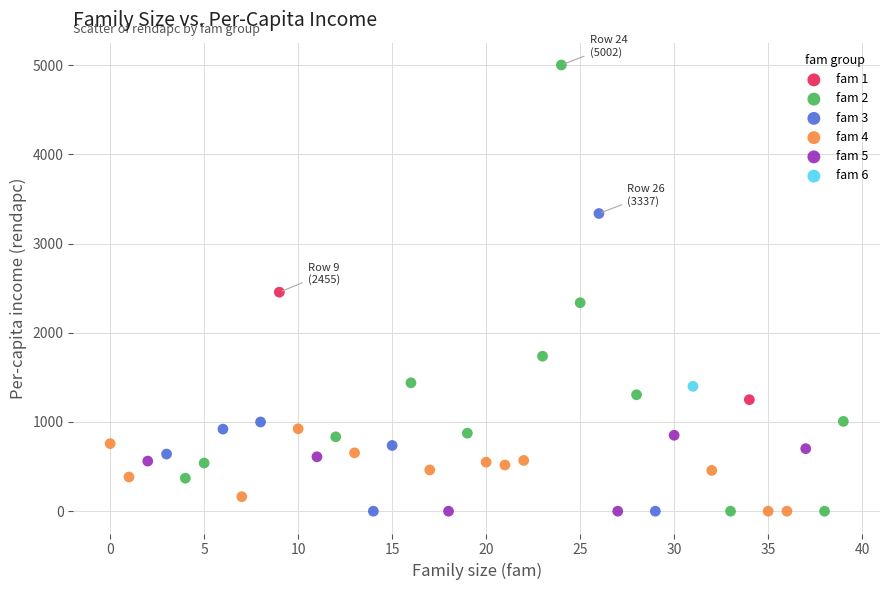

What are all the series names shown in the legend?

fam 1, fam 2, fam 3, fam 4, fam 5, fam 6